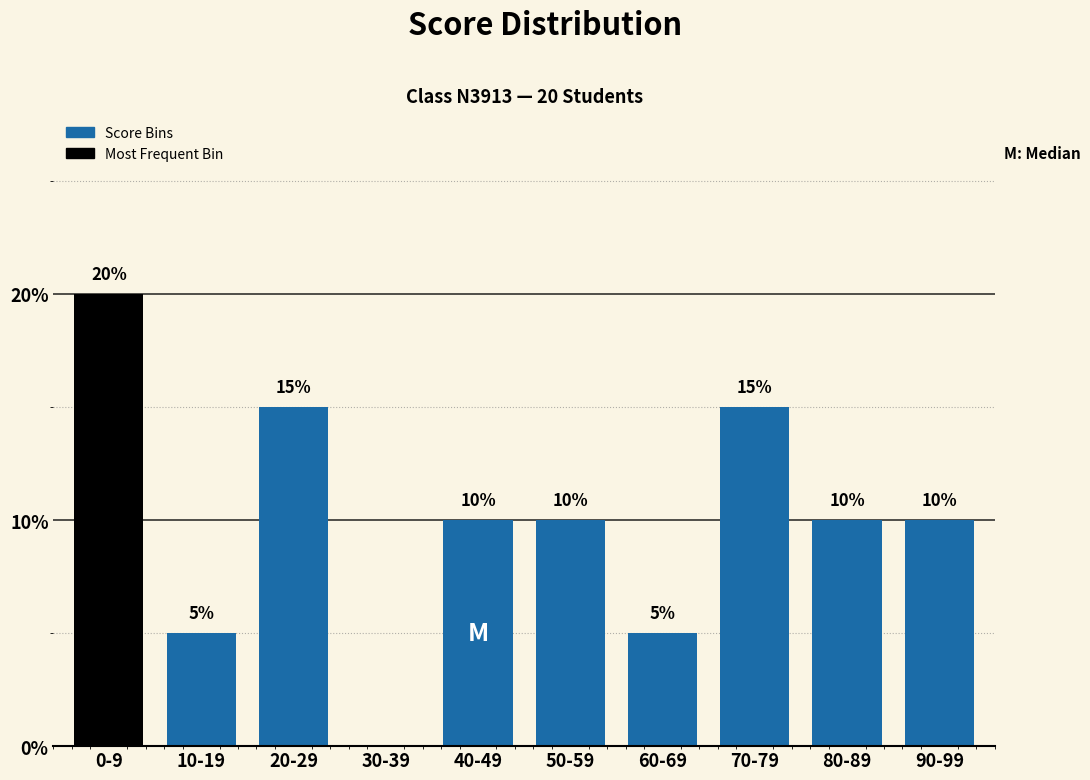

Reading left to right, list all the values displayed in this chart.

0-9=20	10-19=5	20-29=15	30-39=0	40-49=10	50-59=10	60-69=5	70-79=15	80-89=10	90-99=10